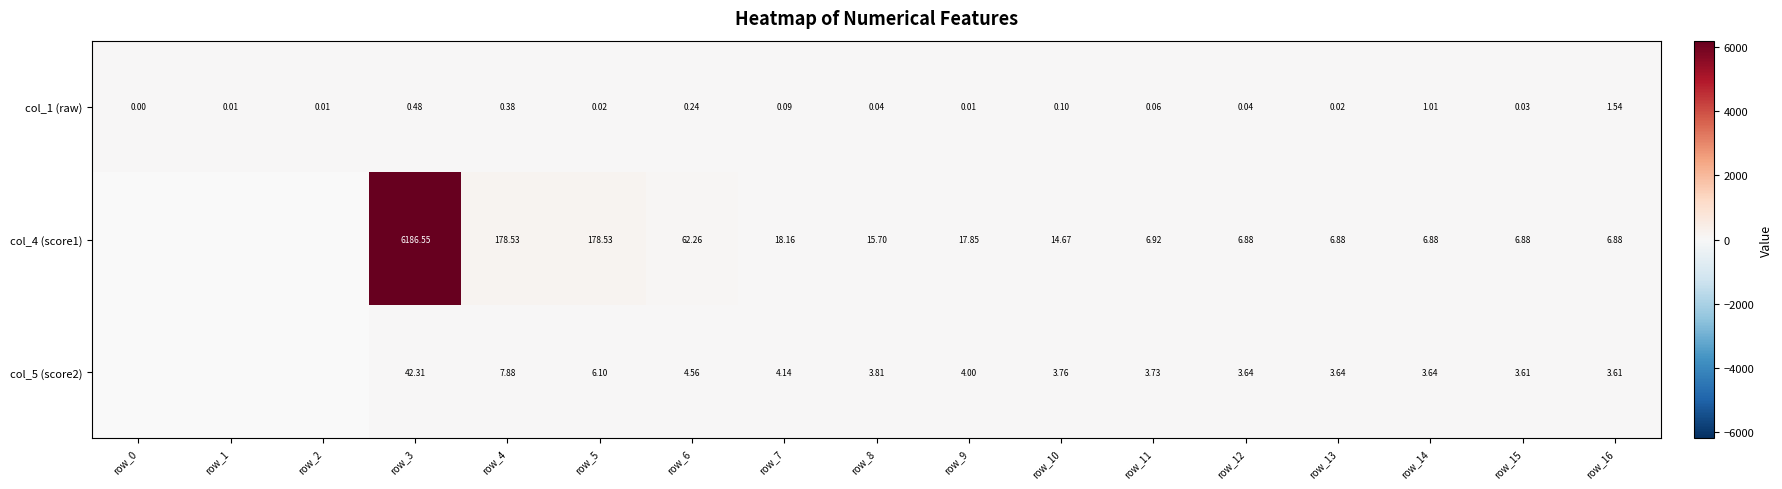

Is the value of col_5 (score2) at row_15 greater than the value of col_1 (raw) at row_9?

Yes